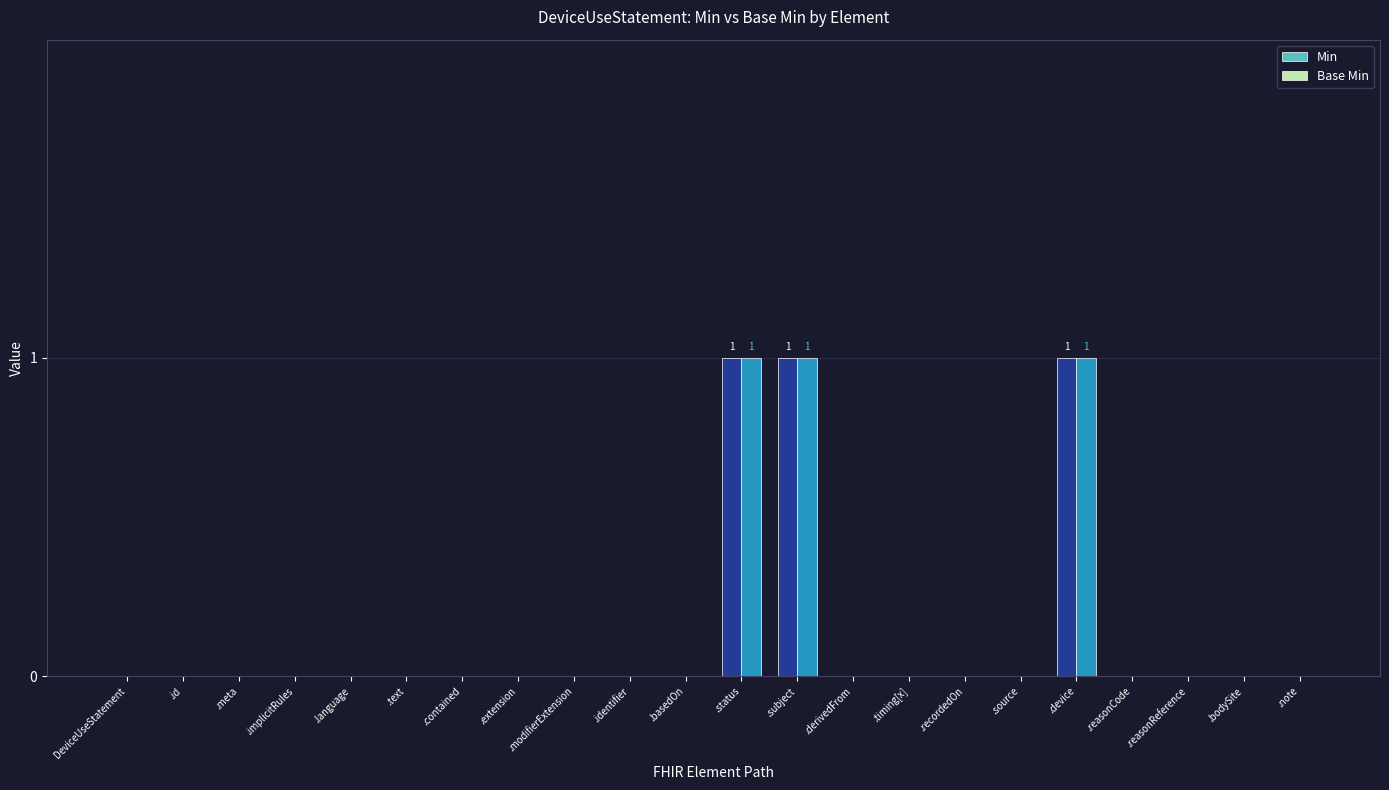

The Base Min series shows 0 at .source. True or false?

True